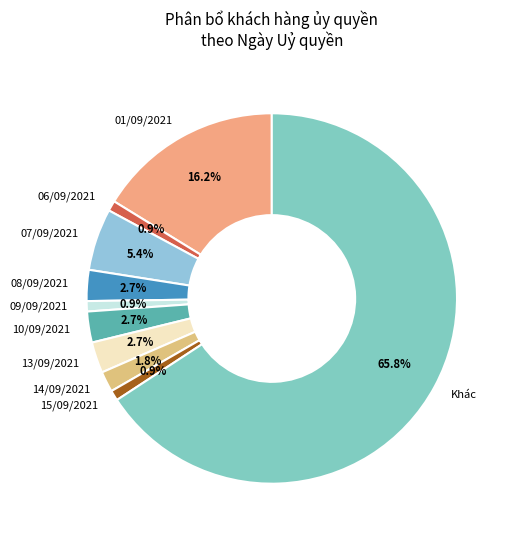

Is there a majority slice in this chart?

Yes